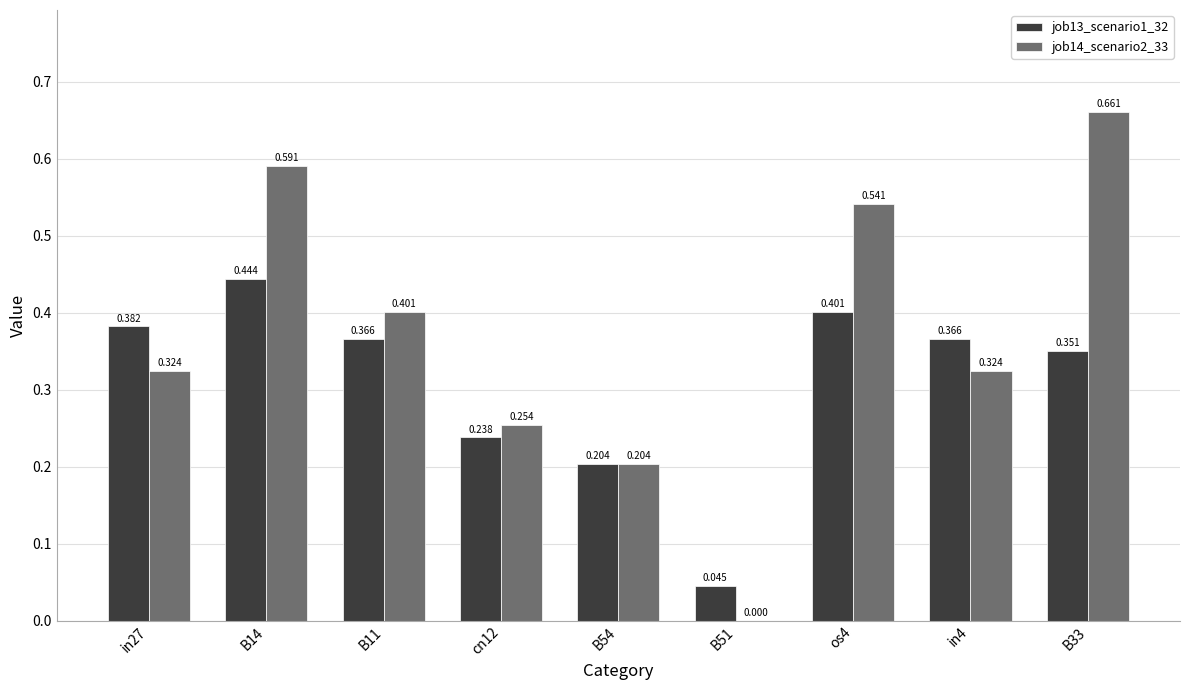

Are the bars grouped side by side (vs. stacked)?

Yes